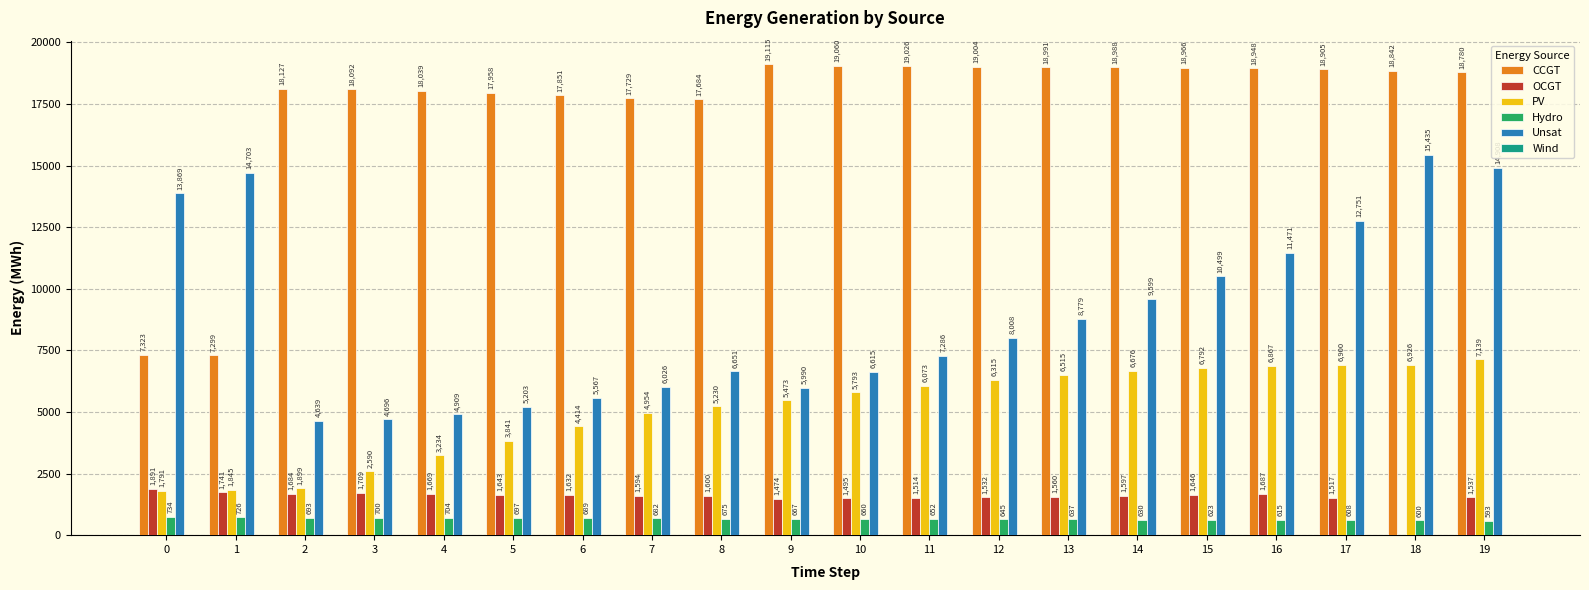

At which label does CCGT first exceed 18842?

9